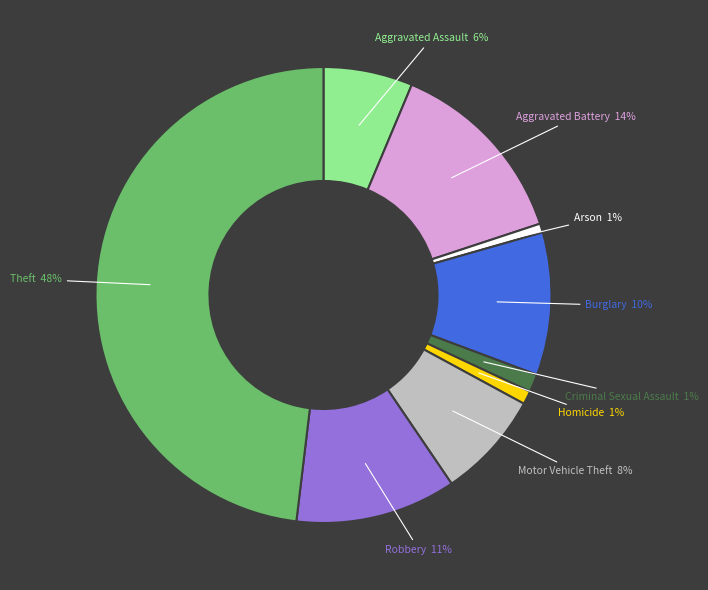

What is the largest slice in the pie chart?

Theft